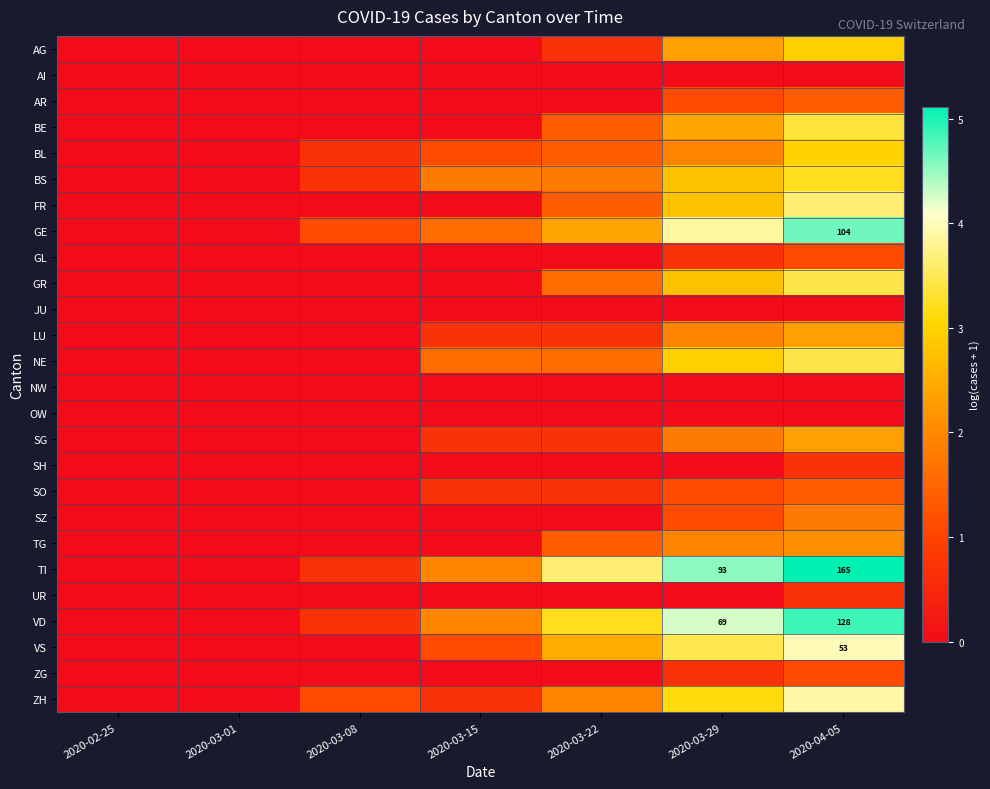

The TI series shows 3.6 at 2020-03-22. True or false?

True